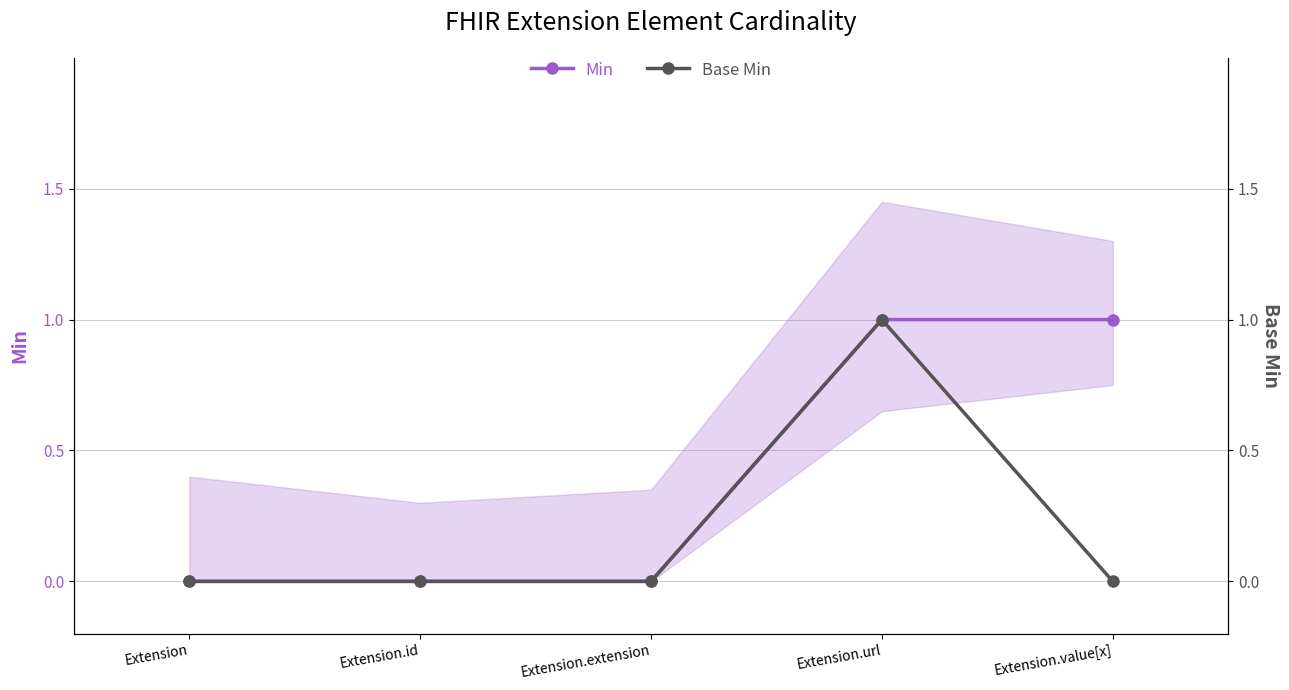

How many Base Min values are between 0 and 1?

5